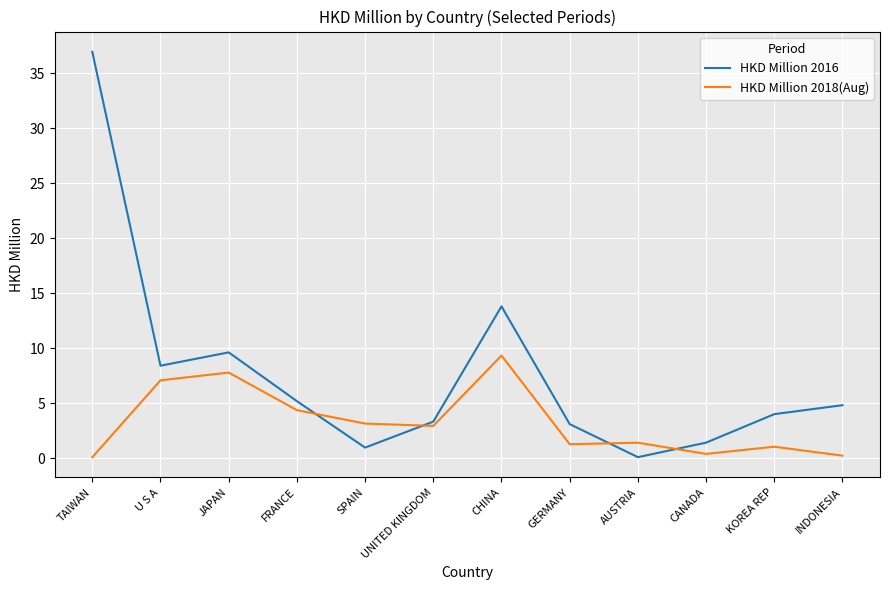

What position from the right is KOREA REP?

2